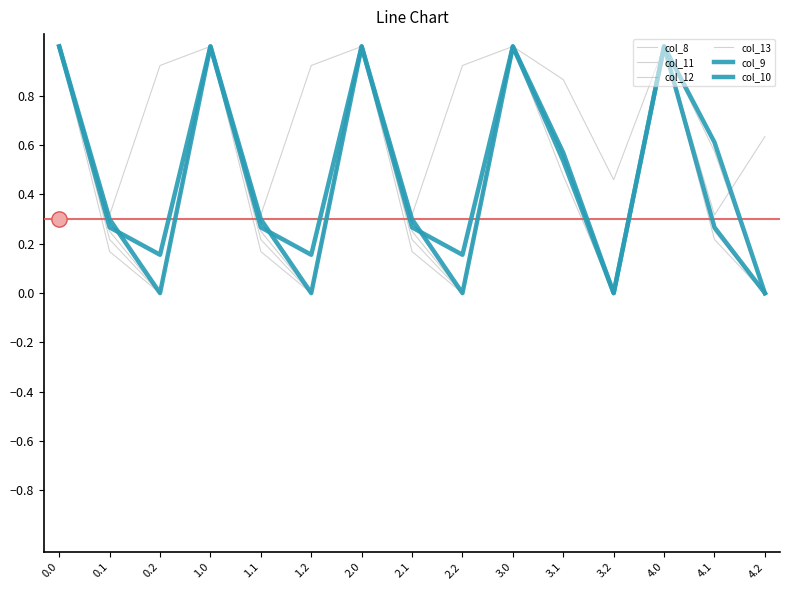

What is the sum of the col_12 values at 3.0 and 4.1?

1.2